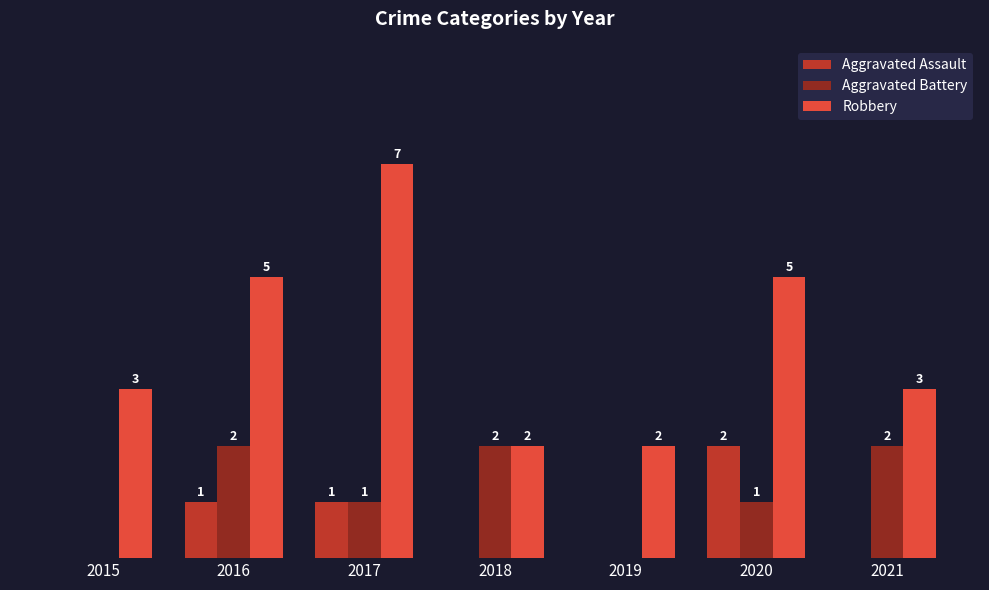

What are all the series names shown in the legend?

Aggravated Assault, Aggravated Battery, Robbery